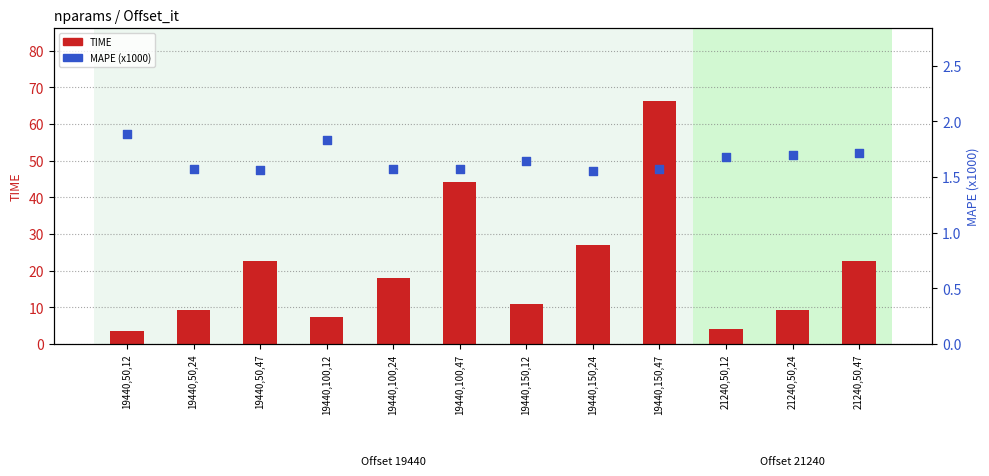

Which series has the widest spread of Y values?

TIME